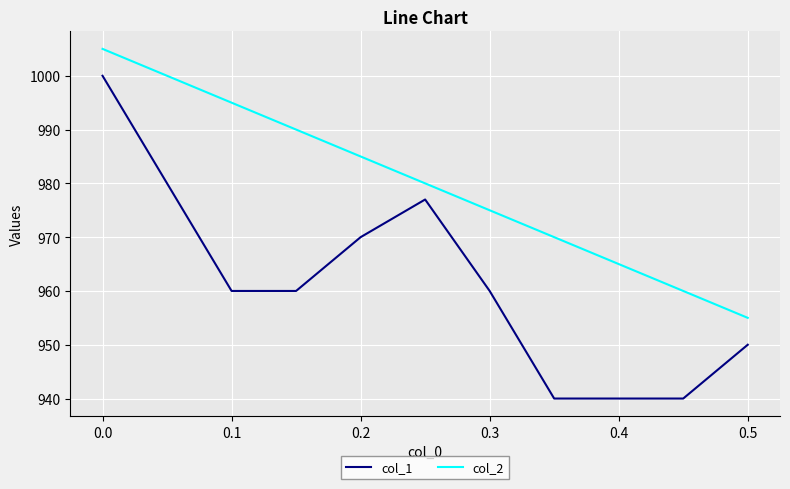

True or false: col_1 and col_2 intersect in this chart.

False